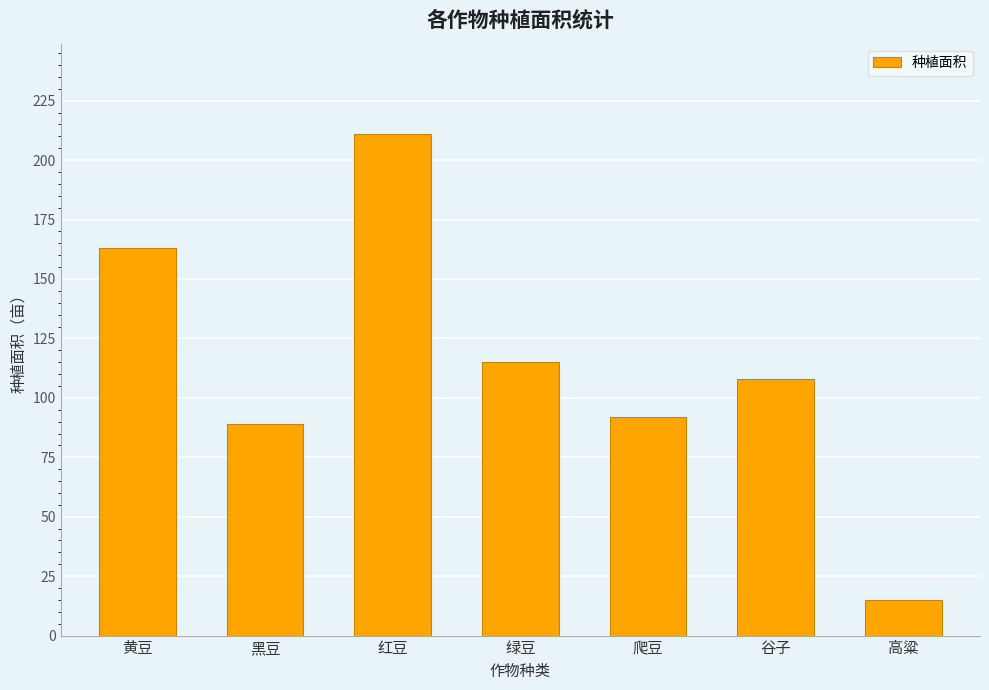

What is the maximum value shown in the chart?

211